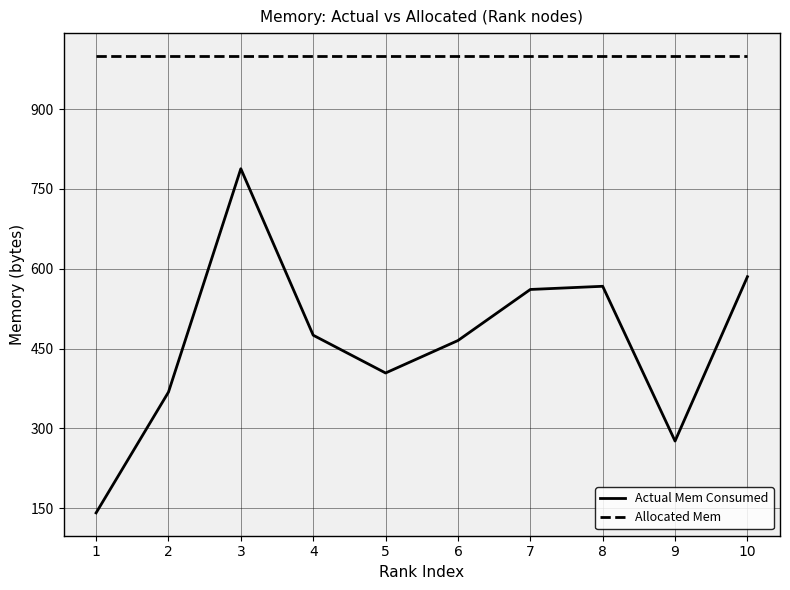

True or false: Allocated Mem and Actual Mem Consumed intersect in this chart.

False